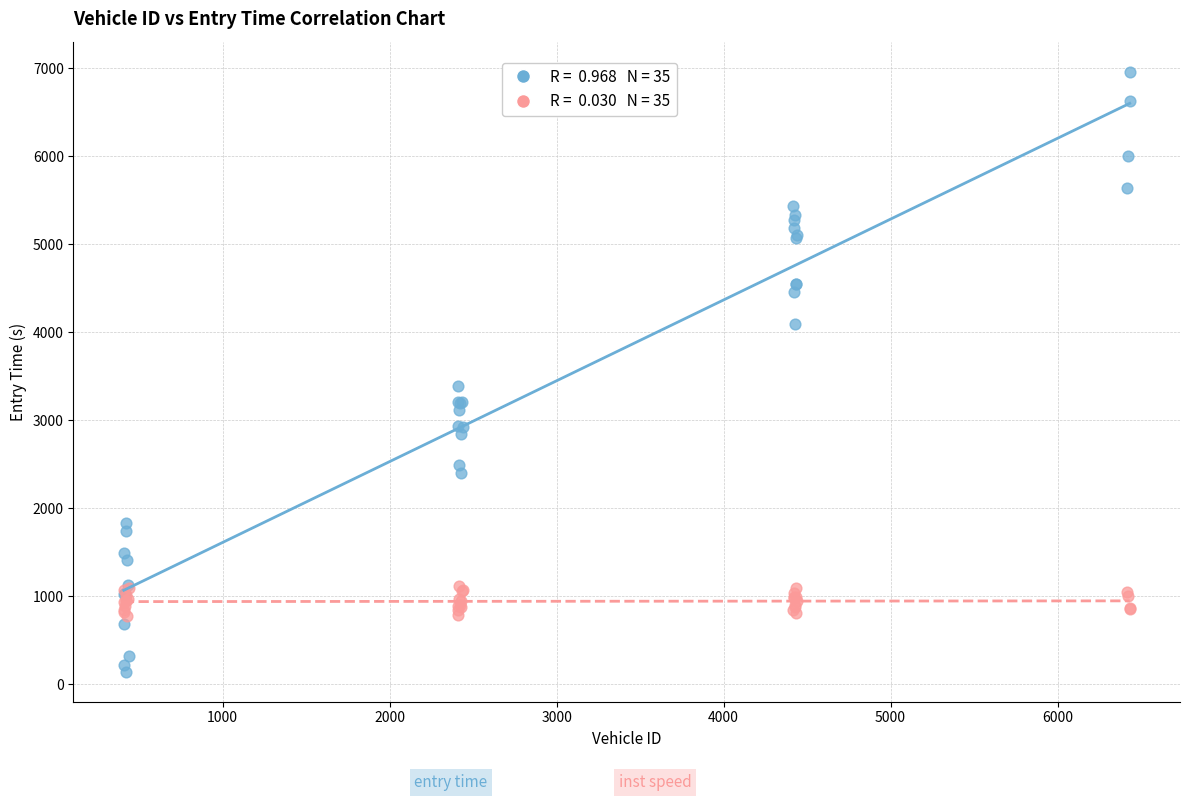

Across all series, what Y value is closest to 3551?

3390.2